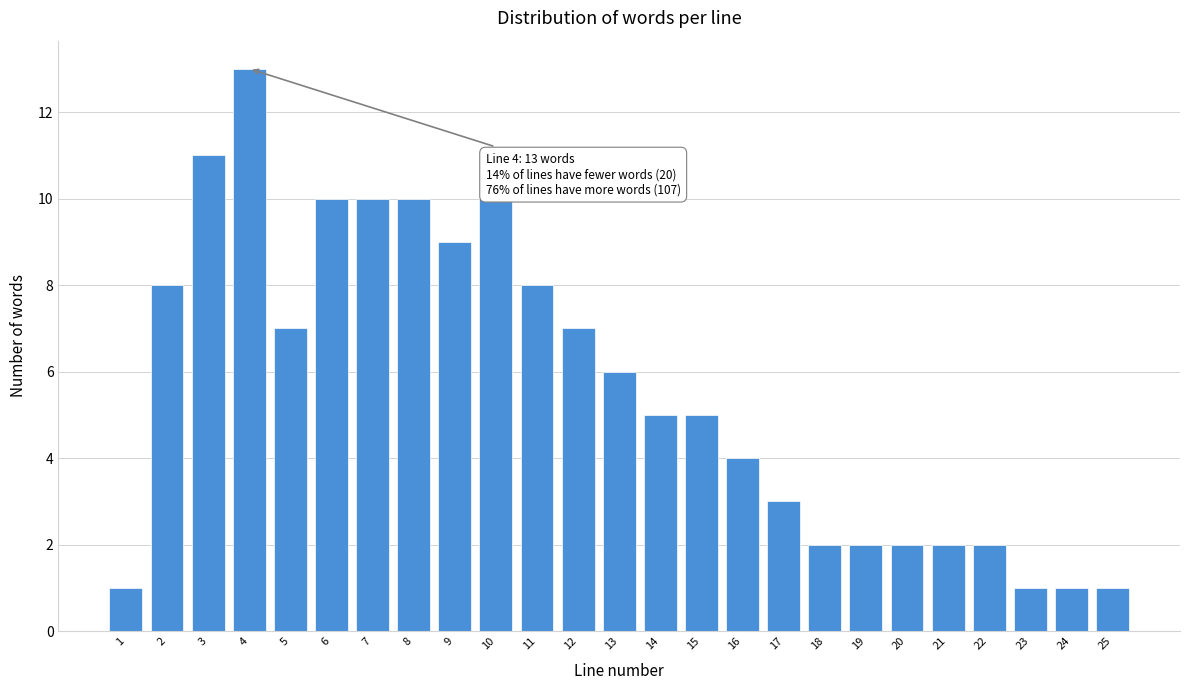

Reading left to right, what are all the values shown in this chart?

1	8	11	13	7	10	10	10	9	10	8	7	6	5	5	4	3	2	2	2	2	2	1	1	1